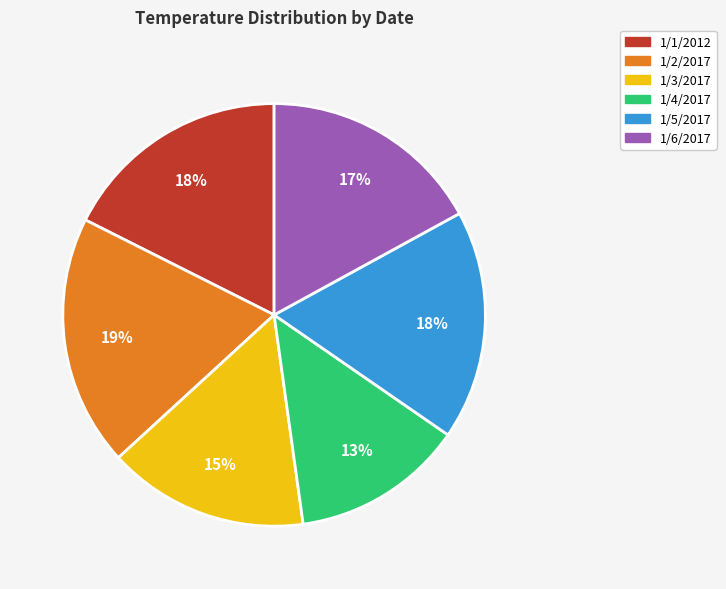

What percentage is the 1/1/2012 slice, to the nearest percent?

18%